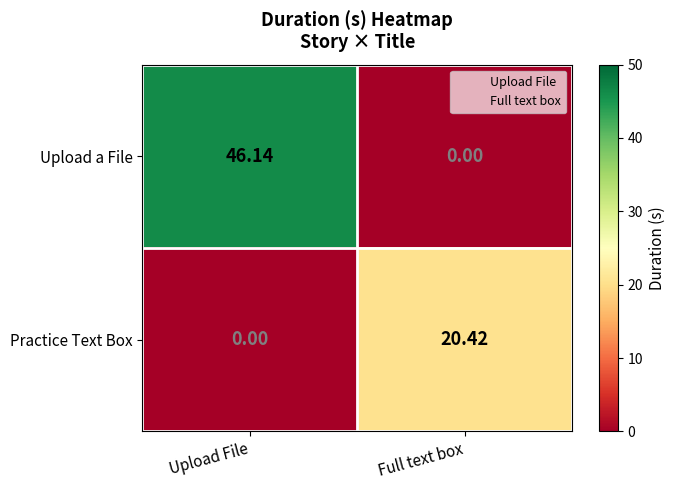

List the series in order of their overall mean, highest first.

Upload a File, Practice Text Box